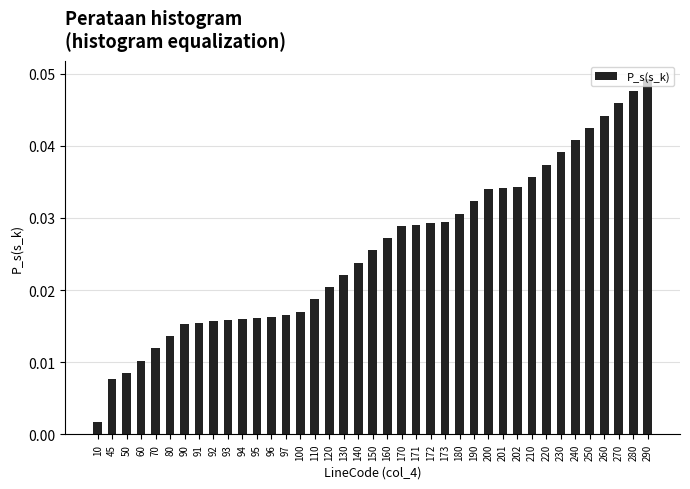

Between 200 and 97, which is larger?

200